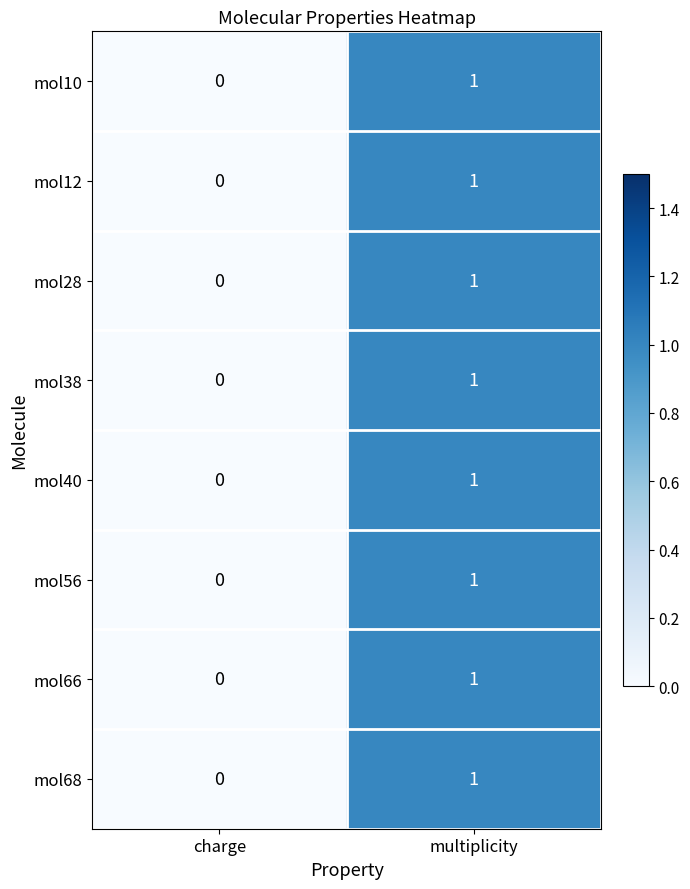

At which category is the sum across all series the highest?

multiplicity